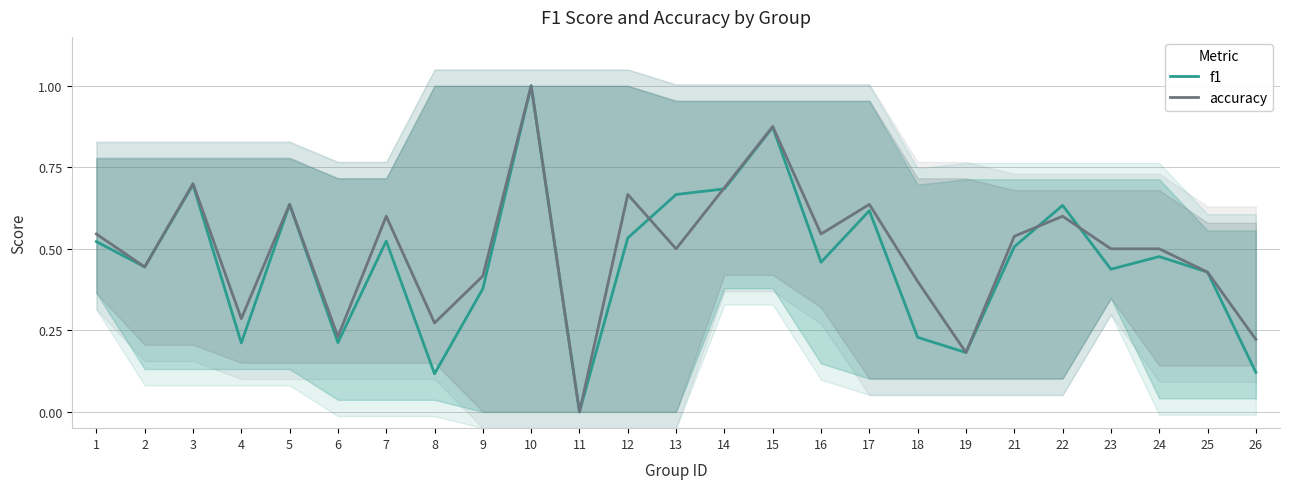

At 15, list the series in order from largest to smallest.

accuracy, f1